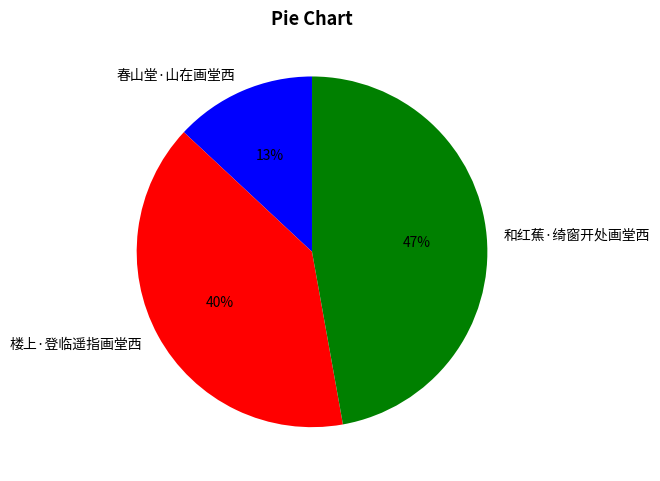

What is the largest slice in the pie chart?

和红蕉·绮窗开处画堂西